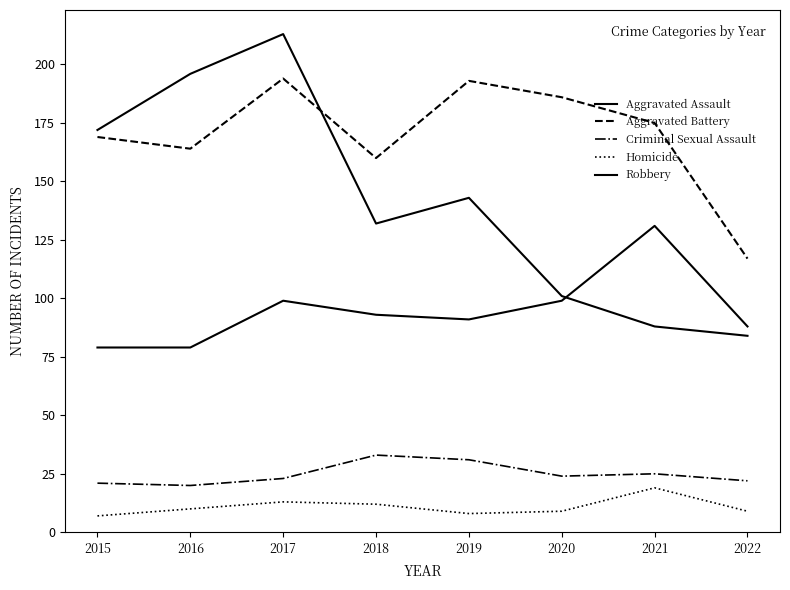

True or false: Criminal Sexual Assault and Aggravated Assault cross at least once.

False